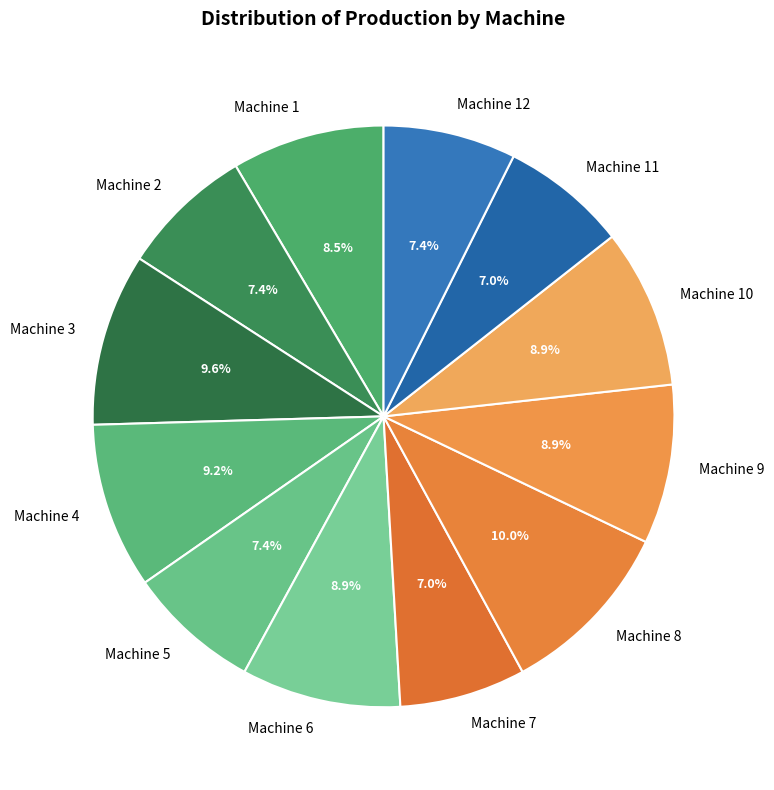

Which has a higher value, Machine 5 or Machine 3?

Machine 3